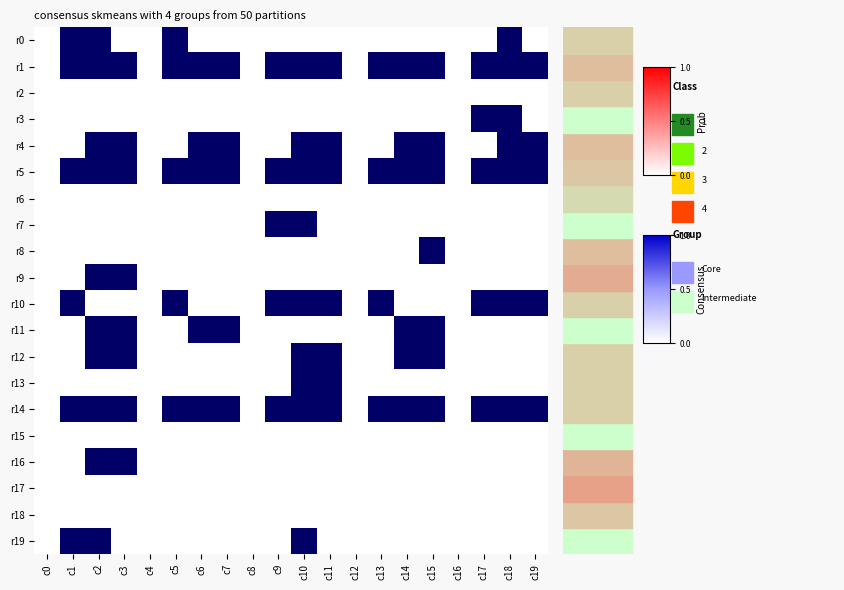

Is the value of r14 at c18 greater than the value of r10 at c8?

Yes